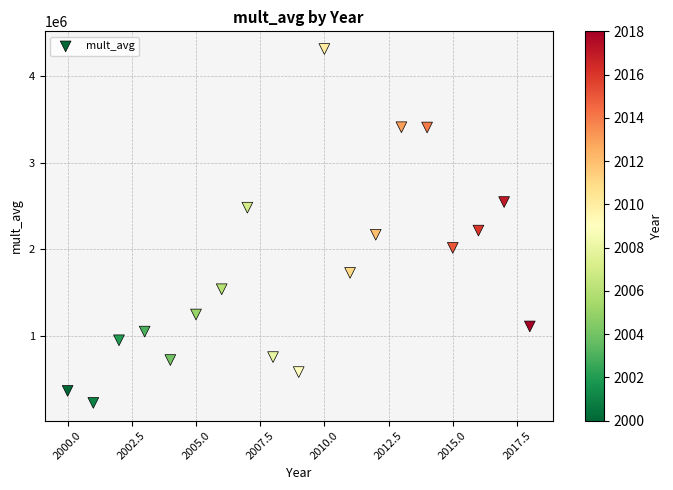

What is the range of X values (max minus min)?

18.0